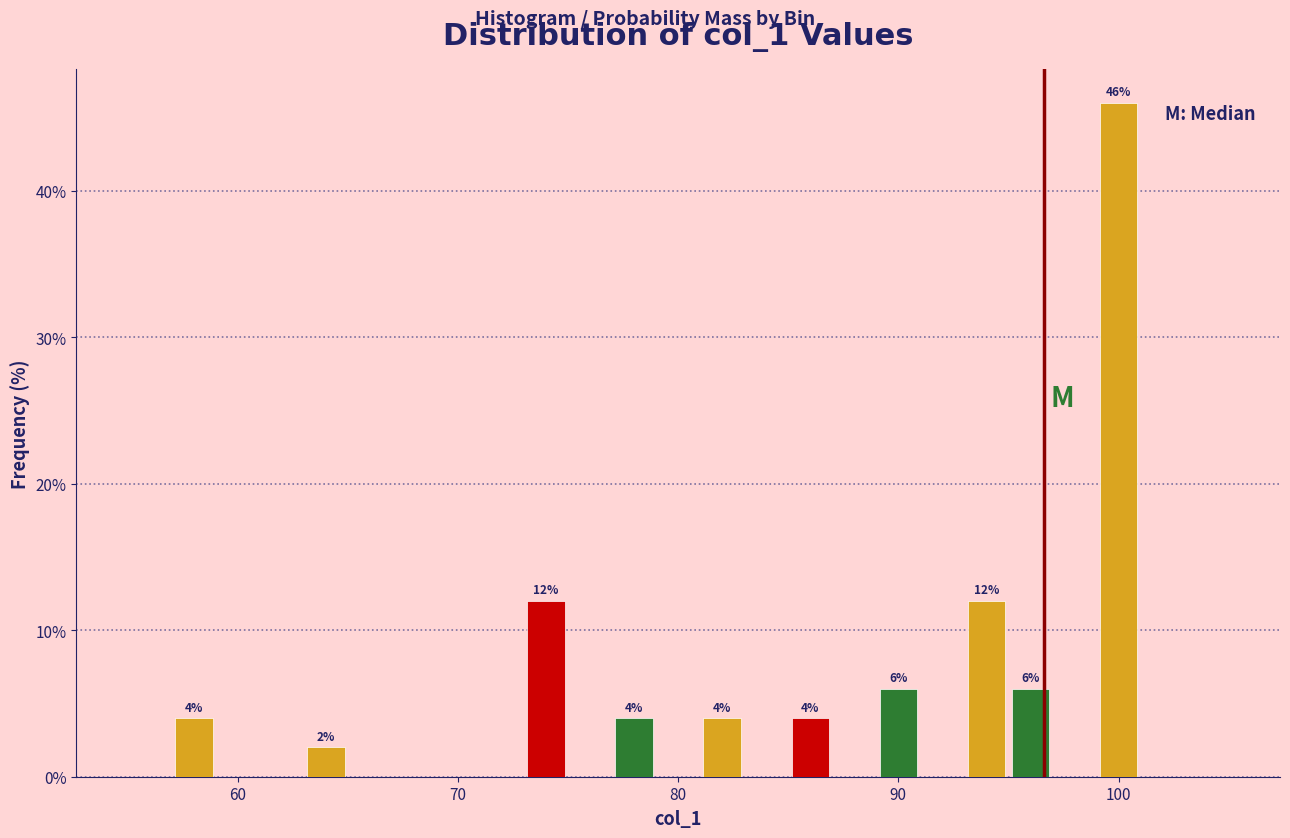

Read against the x-axis, roughly where is the centre of the tallest bar?

100